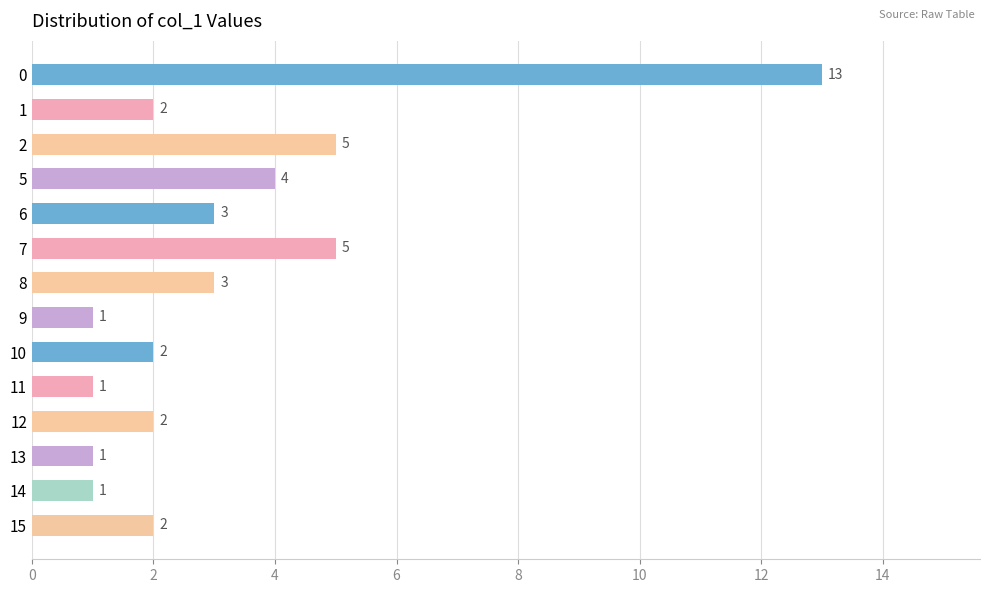

Is it true that the value at 11 is 1?

True